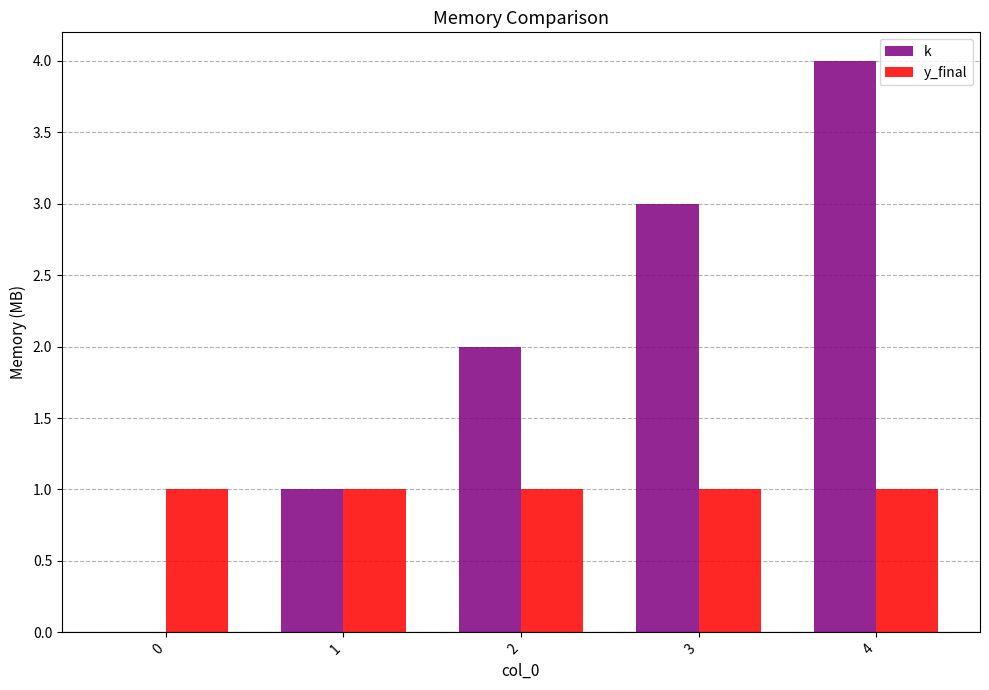

What is the sum of all k values?

10